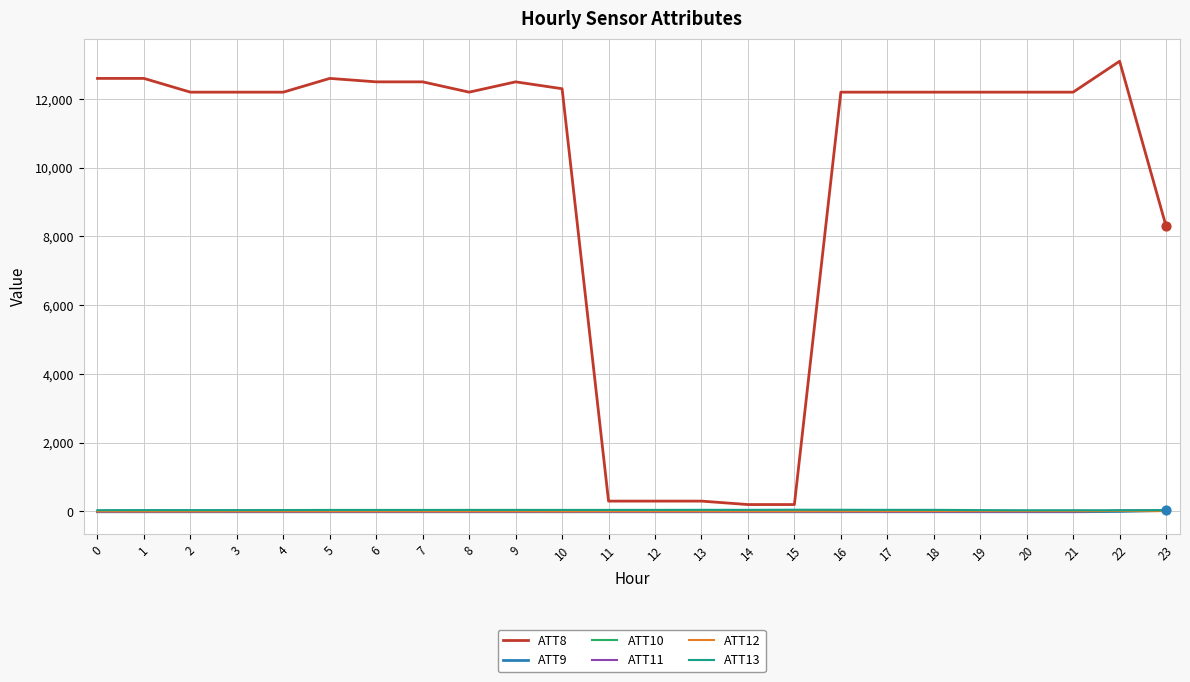

Which series has the widest spread of values?

ATT8